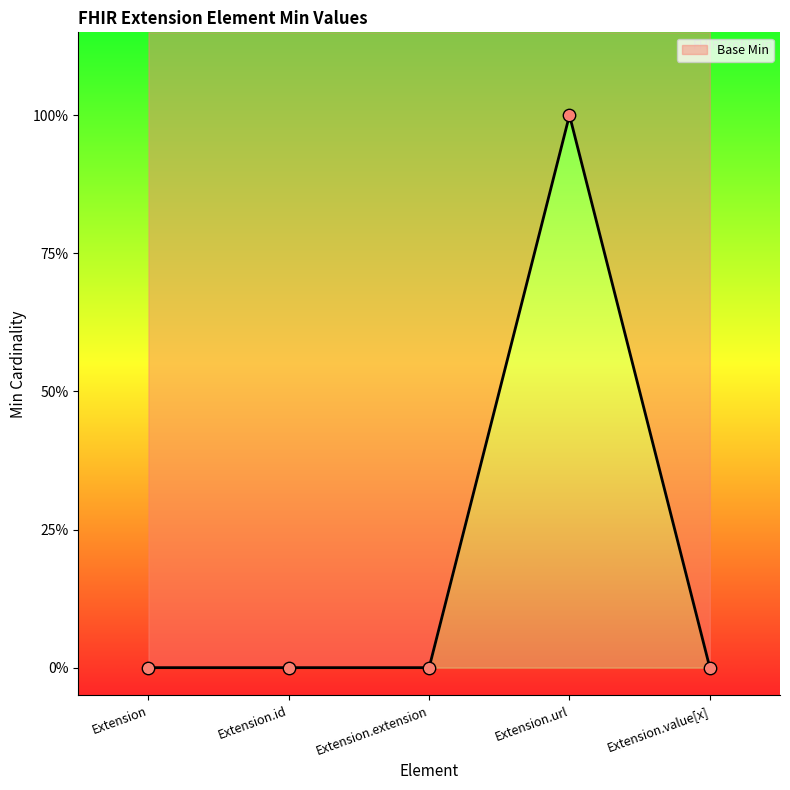

What is the change in value from Extension to Extension.url?

+1